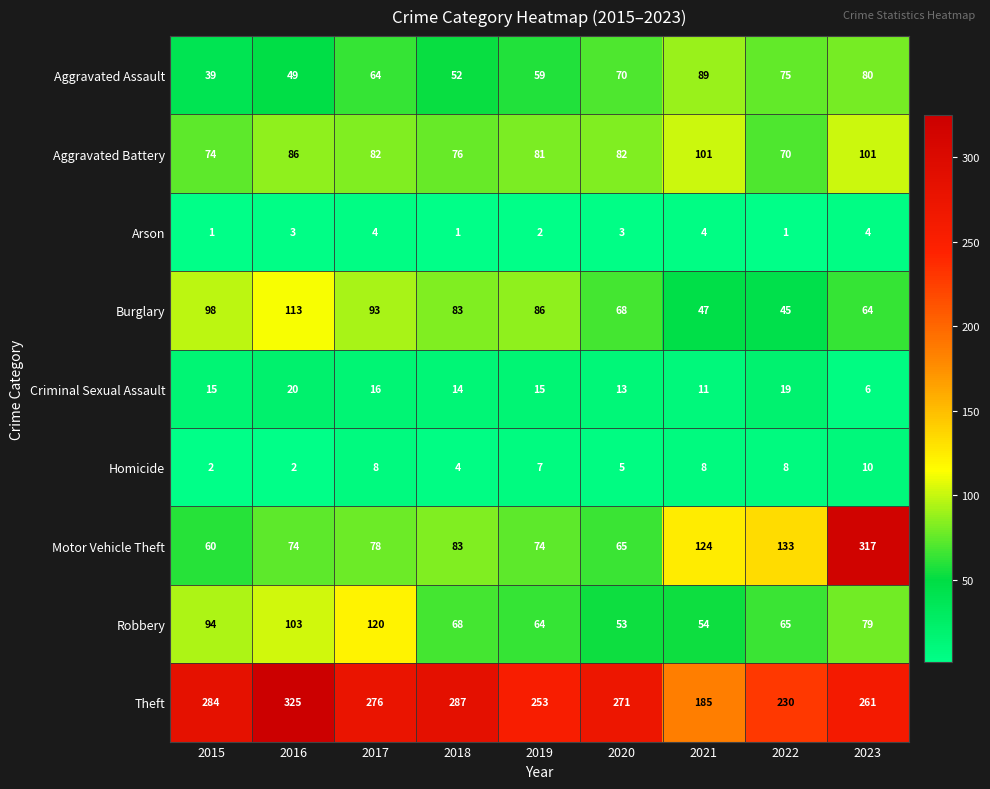

What is the difference between the maximum and minimum values in the Criminal Sexual Assault series?

14